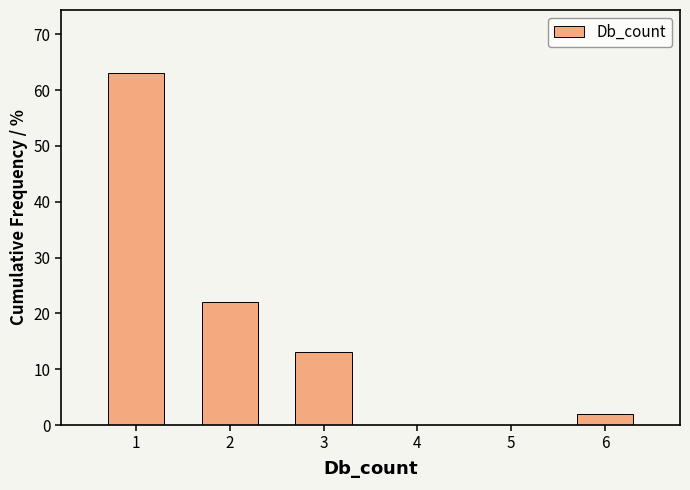

Over which range of the x-axis is the bar tallest?

0.5 to 1.5